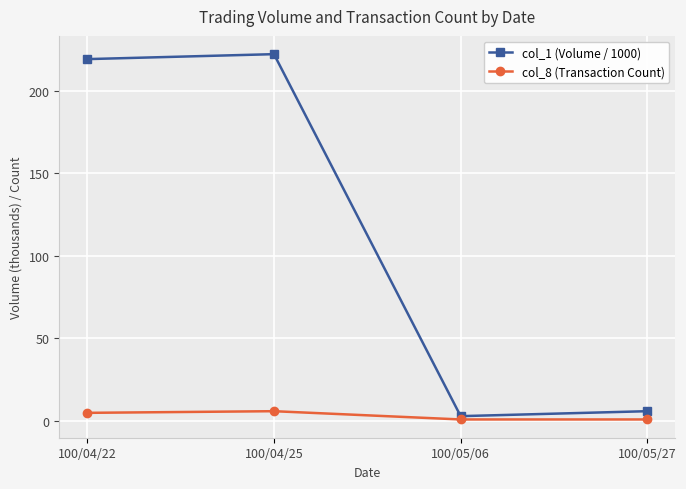

How many categories are shown in the chart?

4